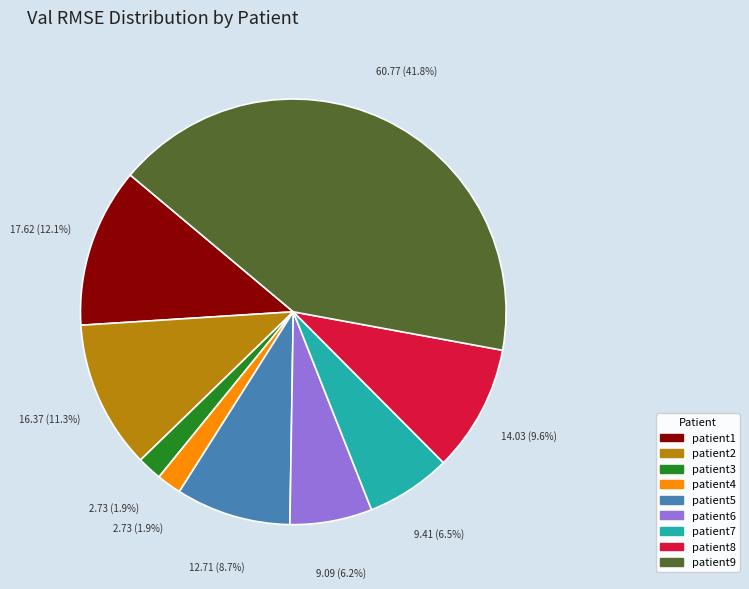

How many slices are in this pie chart?

9